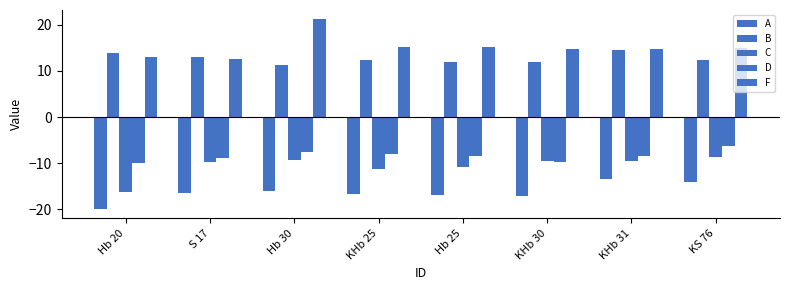

How many categories are shown in the chart?

8